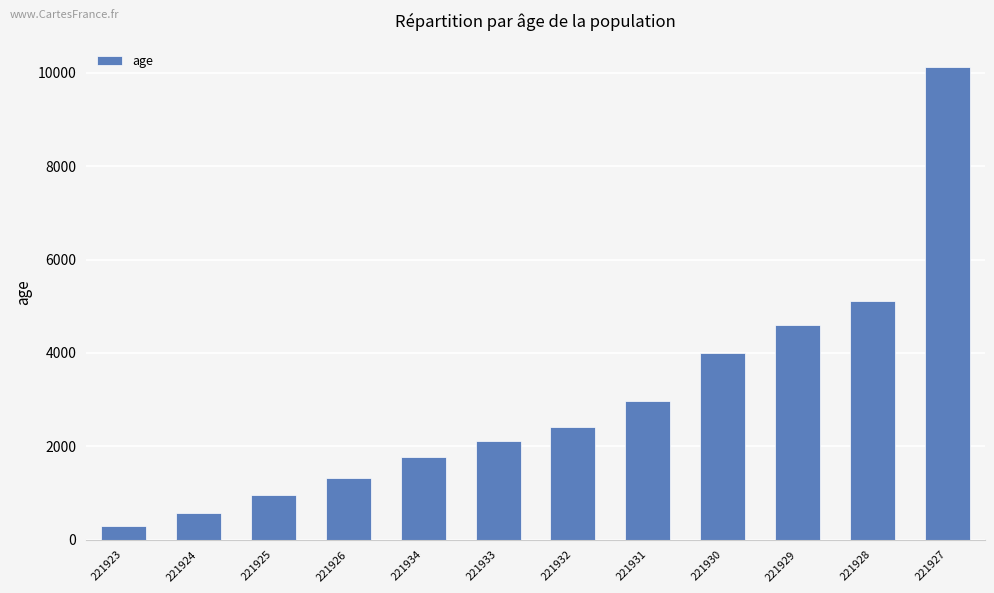

Read the value at 221931.

2965.9